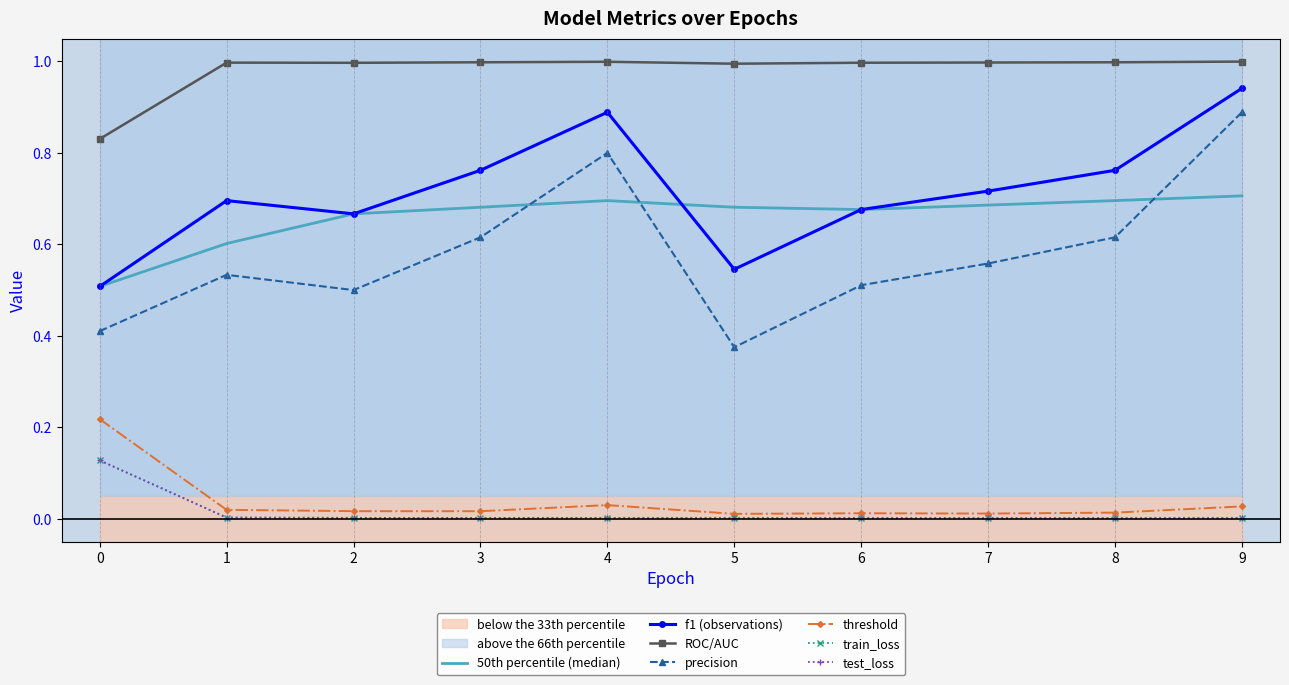

Reading left to right, what are all the values shown in this chart?

threshold: 0.2	0.0	0.0	0.0	0.0	0.0	0.0	0.0	0.0	0.0
train_loss: 0.1	0.0	0.0	0.0	0.0	0.0	0.0	0.0	0.0	0.0
test_loss: 0.1	0.0	0.0	0.0	0.0	0.0	0.0	0.0	0.0	0.0
f1: 0.5	0.7	0.7	0.8	0.9	0.5	0.7	0.7	0.8	0.9
precision: 0.4	0.5	0.5	0.6	0.8	0.4	0.5	0.6	0.6	0.9
ROC/AUC: 0.8	1.0	1.0	1.0	1.0	1.0	1.0	1.0	1.0	1.0